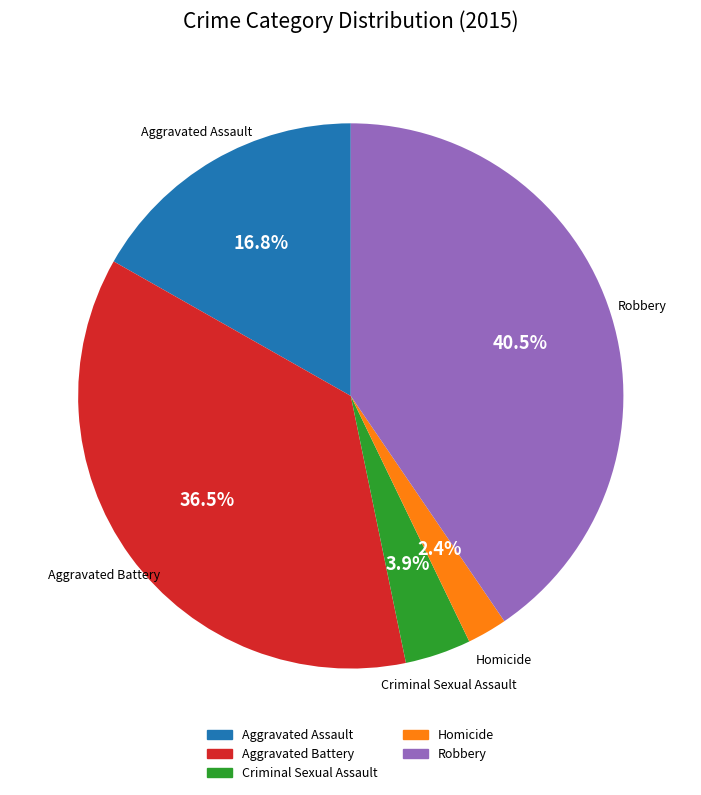

Rank the categories by value from lowest to highest.

Homicide, Criminal Sexual Assault, Aggravated Assault, Aggravated Battery, Robbery